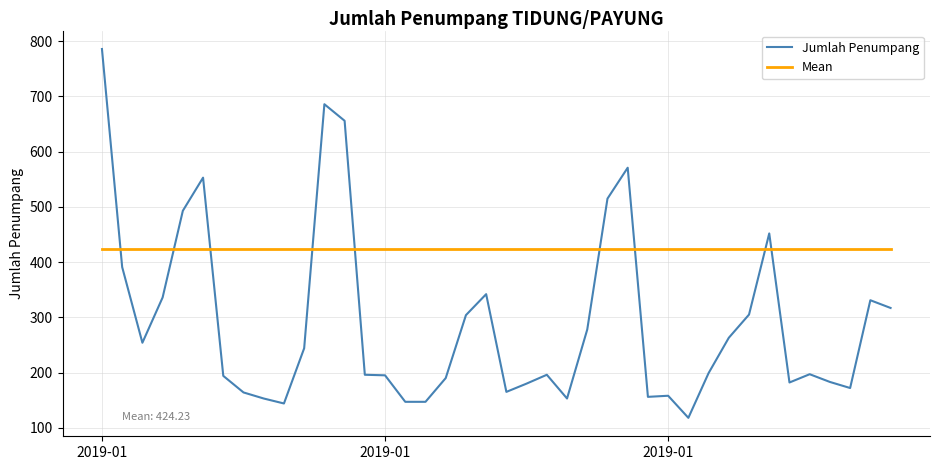

What is the greatest value displayed?

786.0